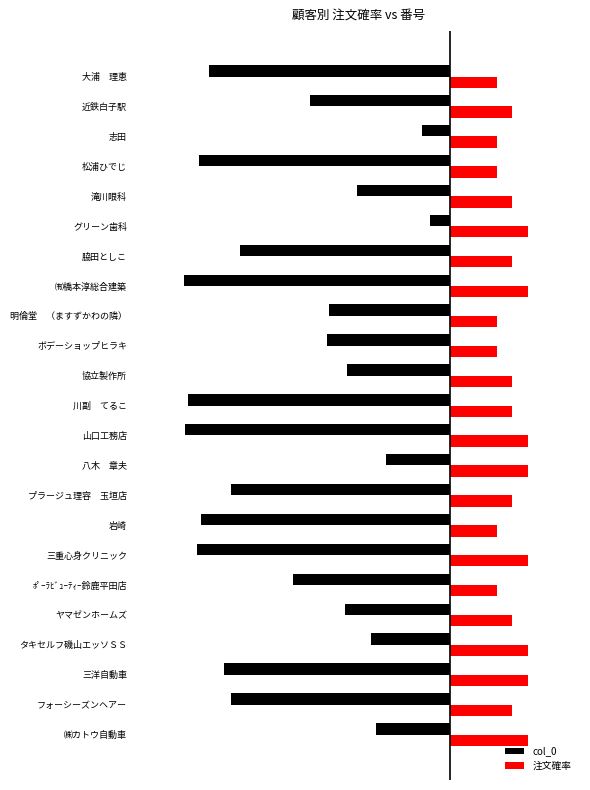

What is the average value of the col_0 series?

-6267